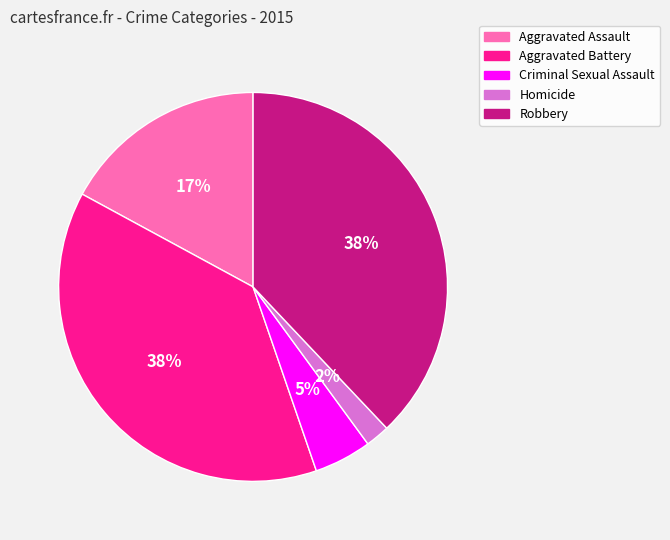

Which has a higher value, Homicide or Aggravated Battery?

Aggravated Battery